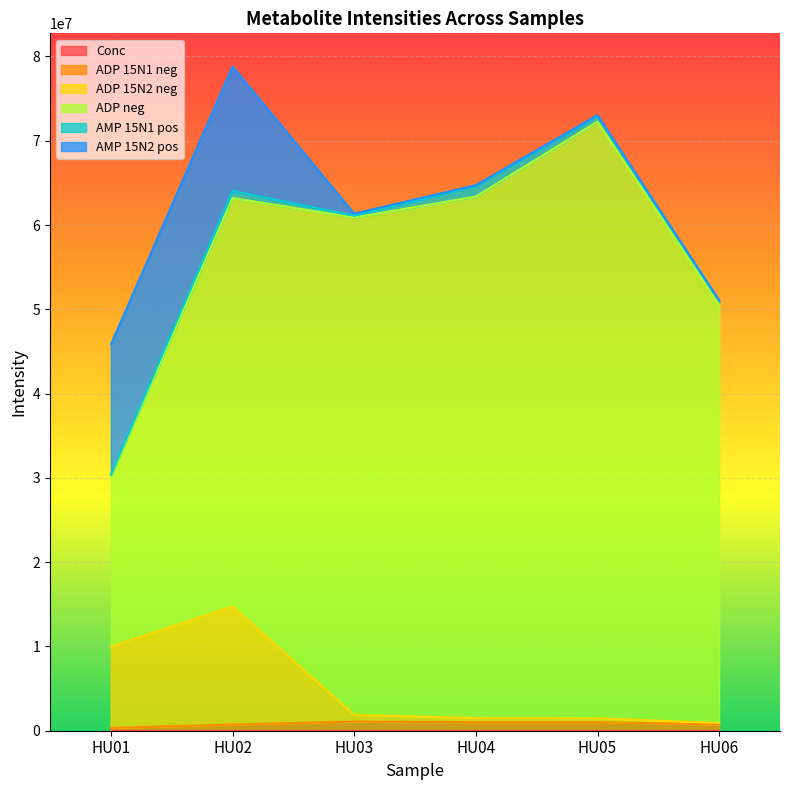

The value of ADP 15N1 neg at HU02 is 975485. True or false?

False